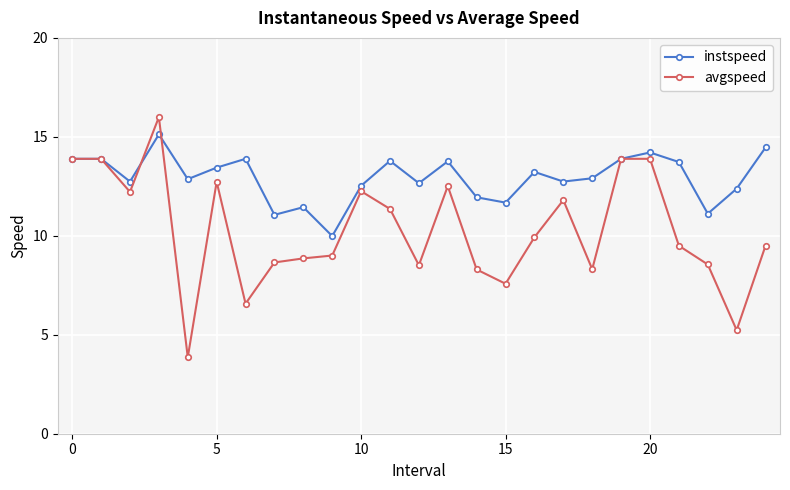

What is the lowest value of the avgspeed series?

3.9